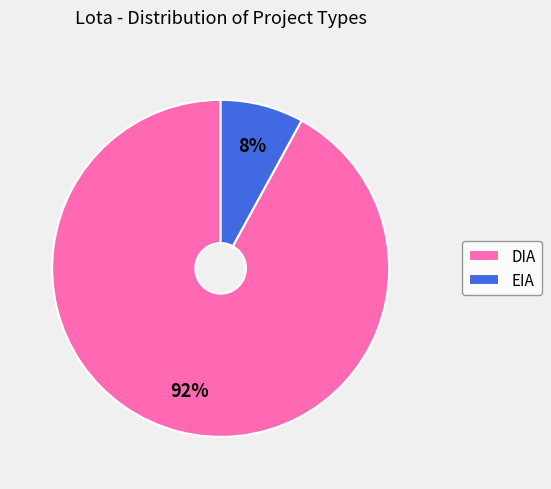

To the nearest percent, what is the difference between the DIA and EIA slice percentages?

84%